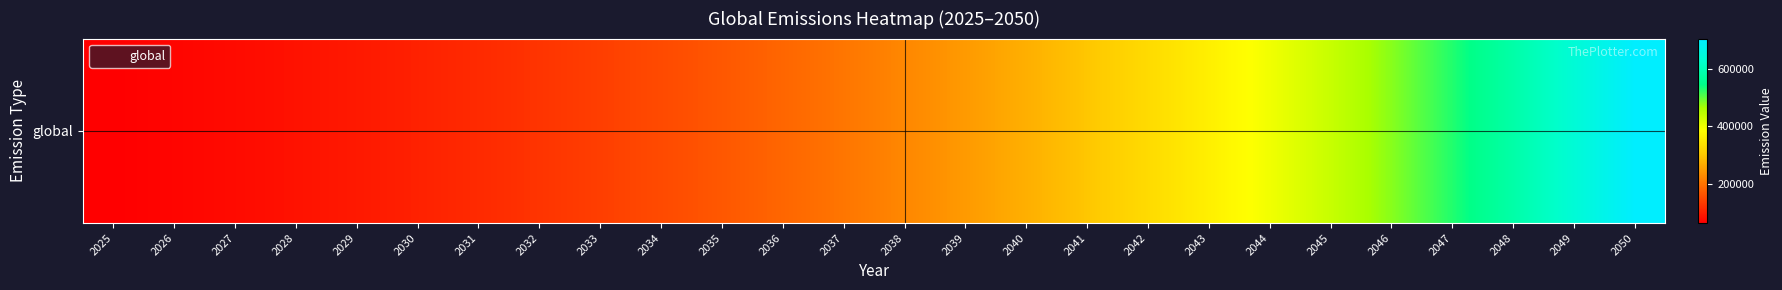

What is the difference between the values at 2030 and 2025?

39683.1